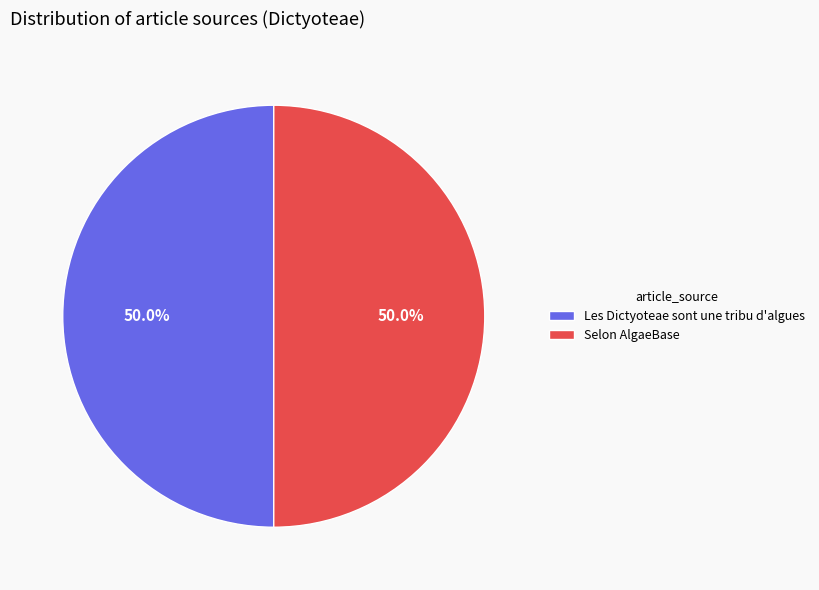

What is the ratio of the value at Selon AlgaeBase to the value at Les Dictyoteae sont une tribu d'algues?

1.0